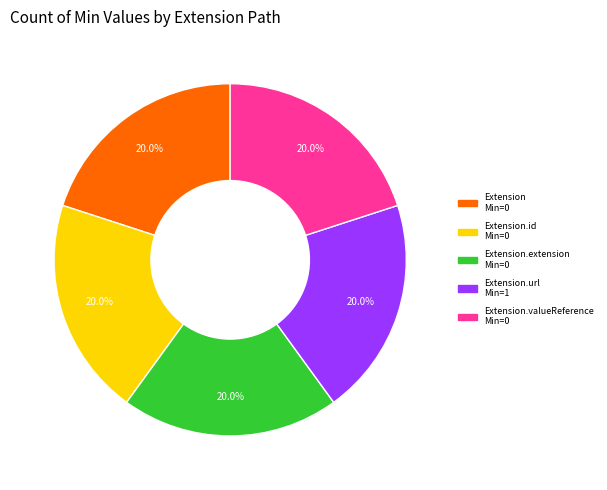

How many slices are in this pie chart?

5